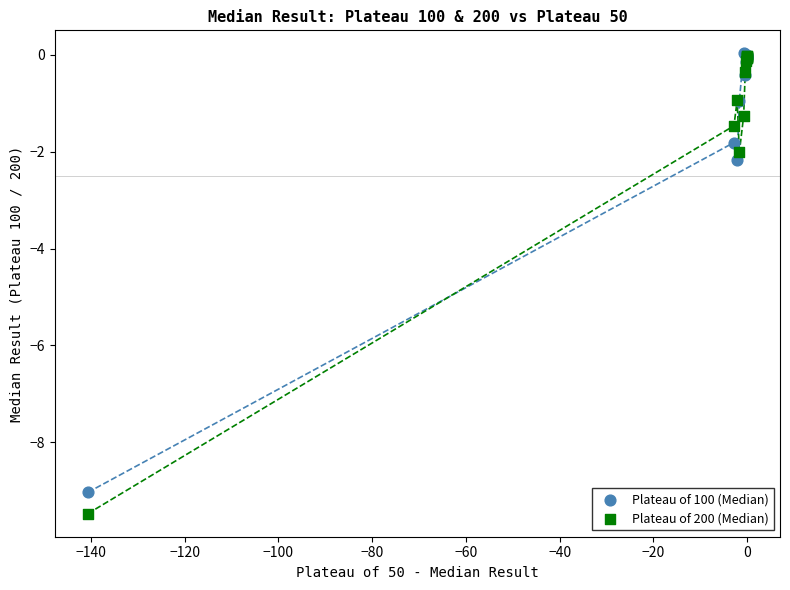

Across all series, what Y value is closest to -4?

-2.2